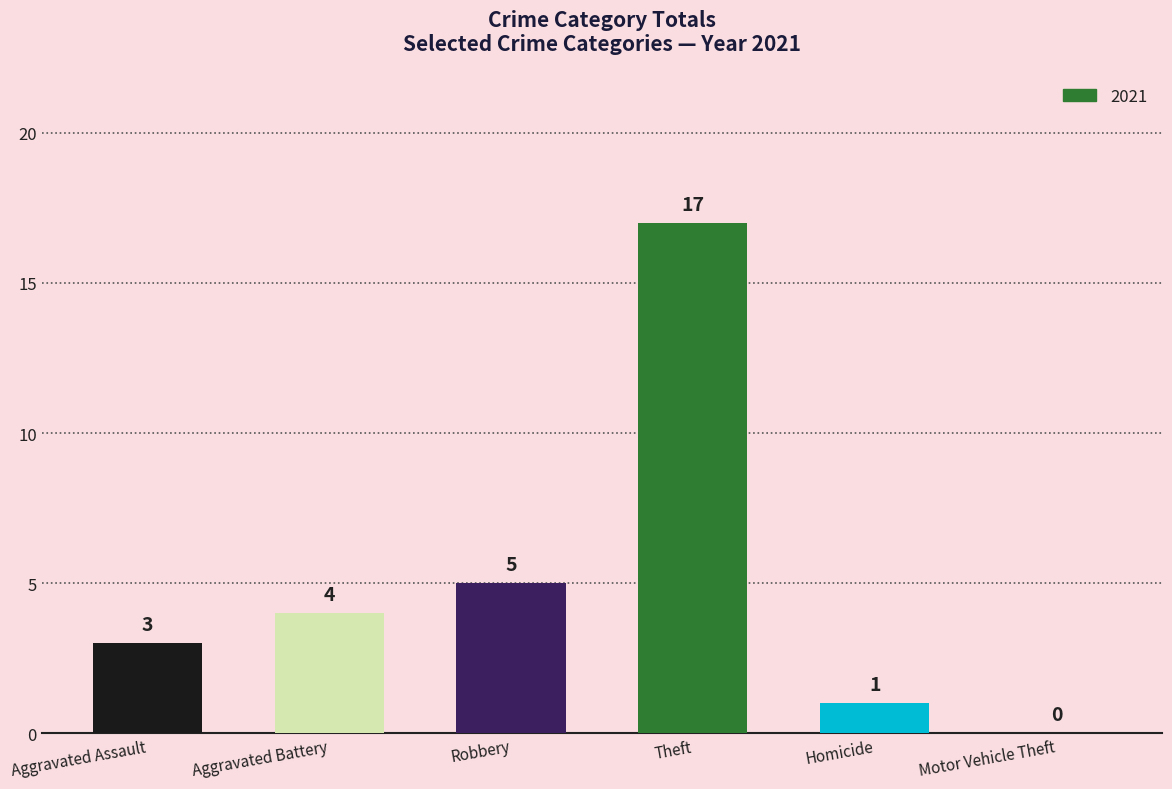

Does the chart contain stacked bars?

No